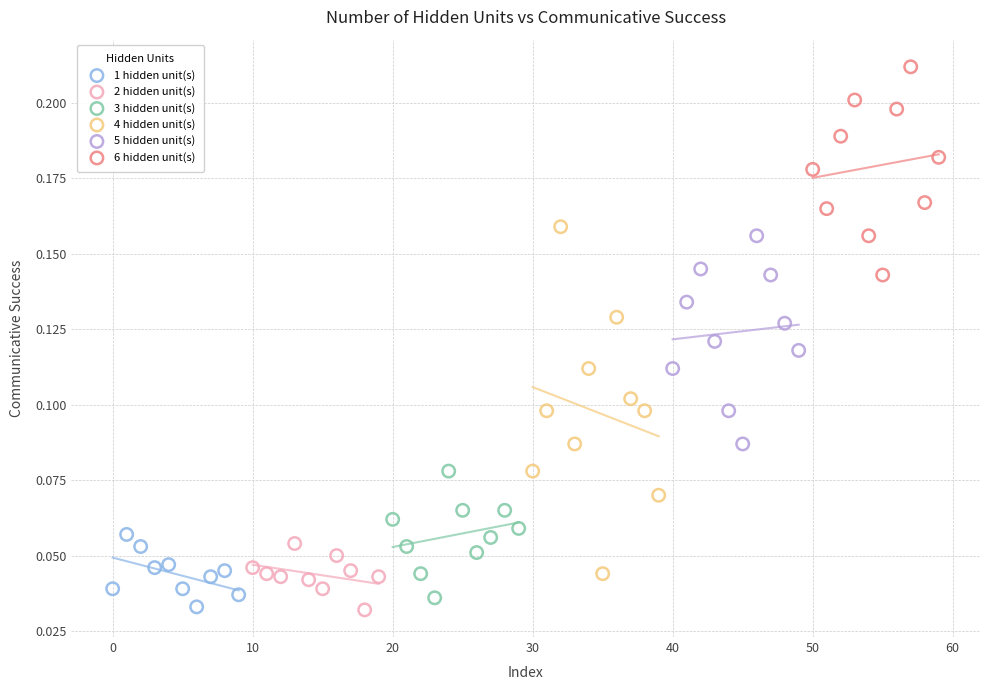

Which series reaches the maximum Y coordinate?

6 hidden unit(s)